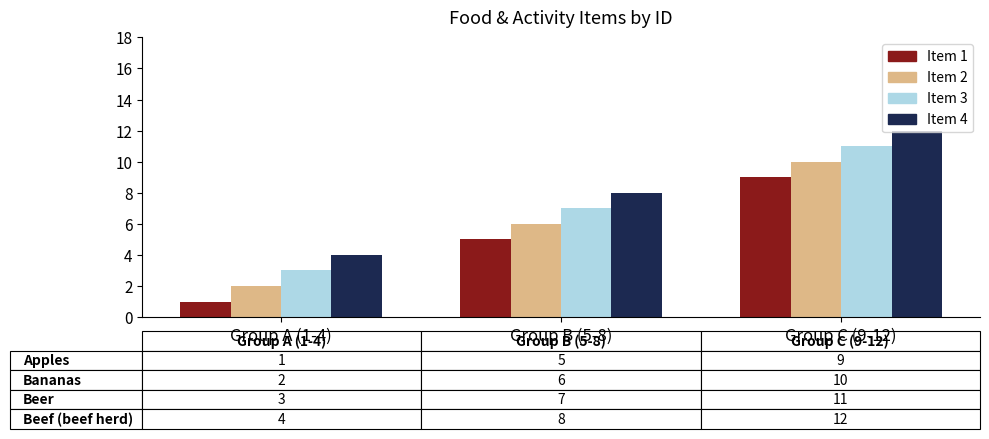

What is the spread (max minus min) of values at Group A (1-4)?

3